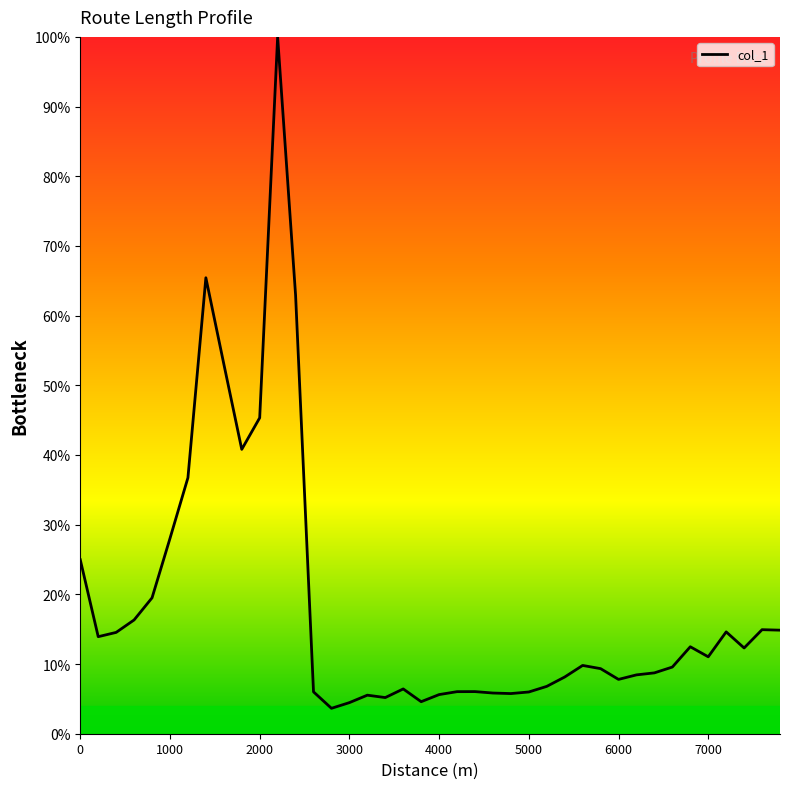

What is the greatest value displayed?

100.0